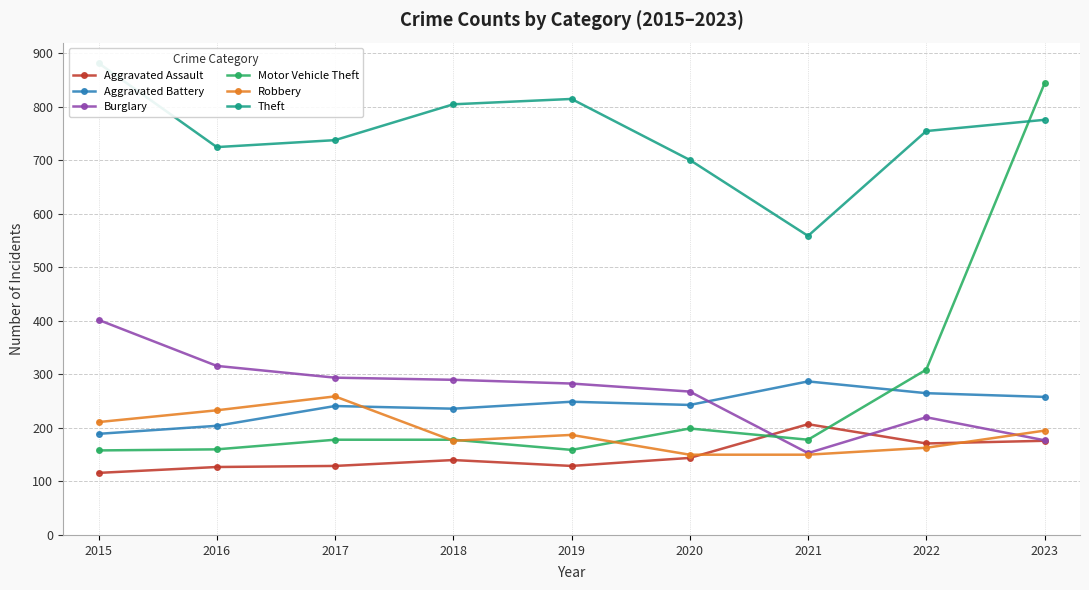

What is the difference between the Aggravated Assault values at 2023 and 2015?

60